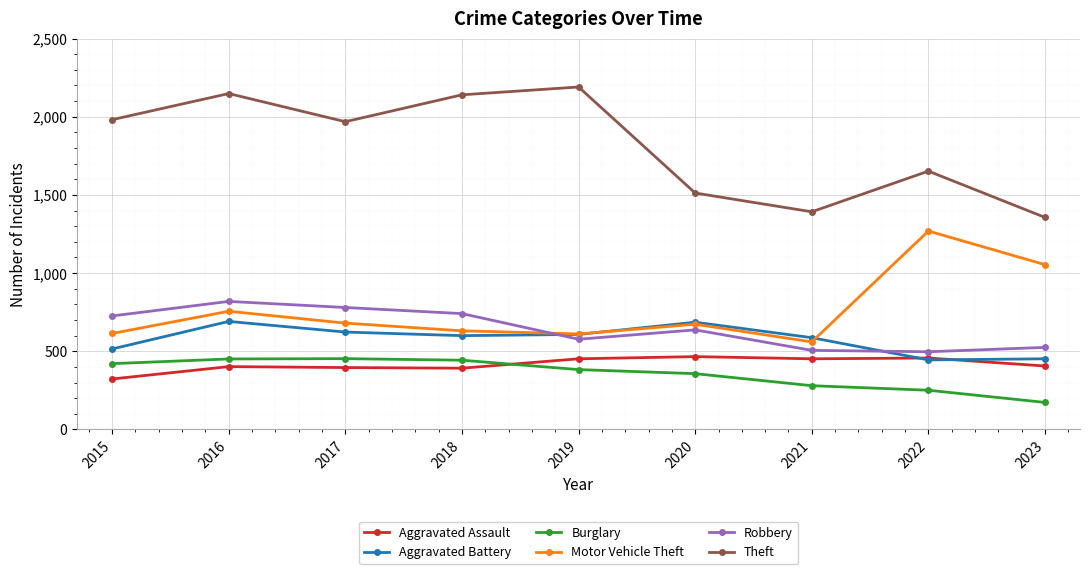

Which category has the lowest value in the Motor Vehicle Theft series?

2021